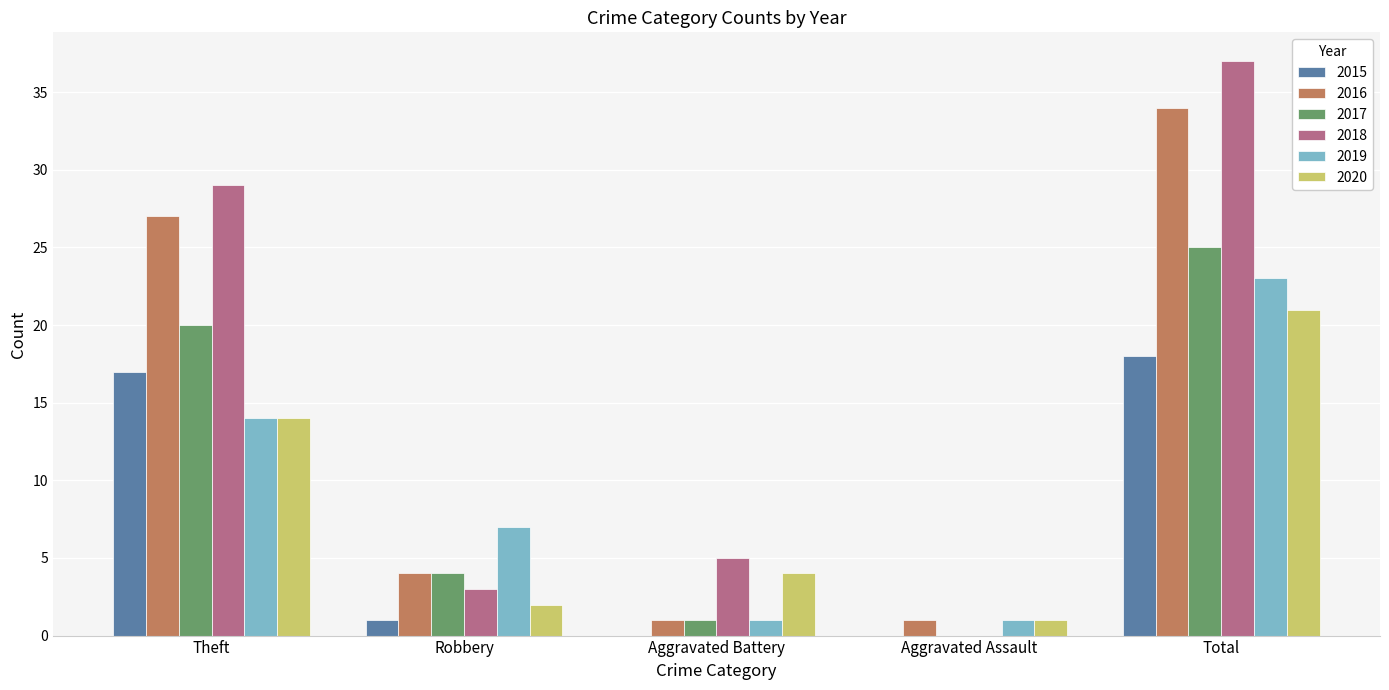

Which series has the widest spread of values?

2018